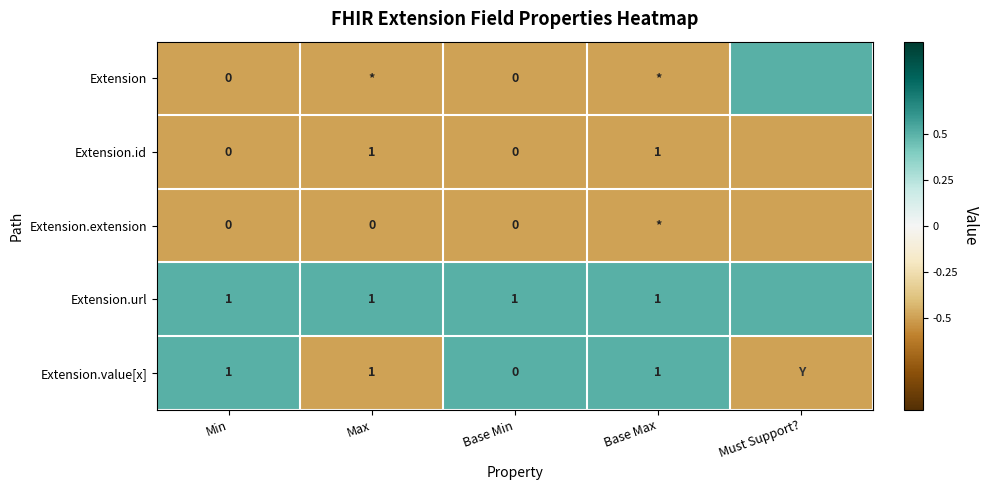

Which series changed the most between Min and Base Min?

Extension.value[x]